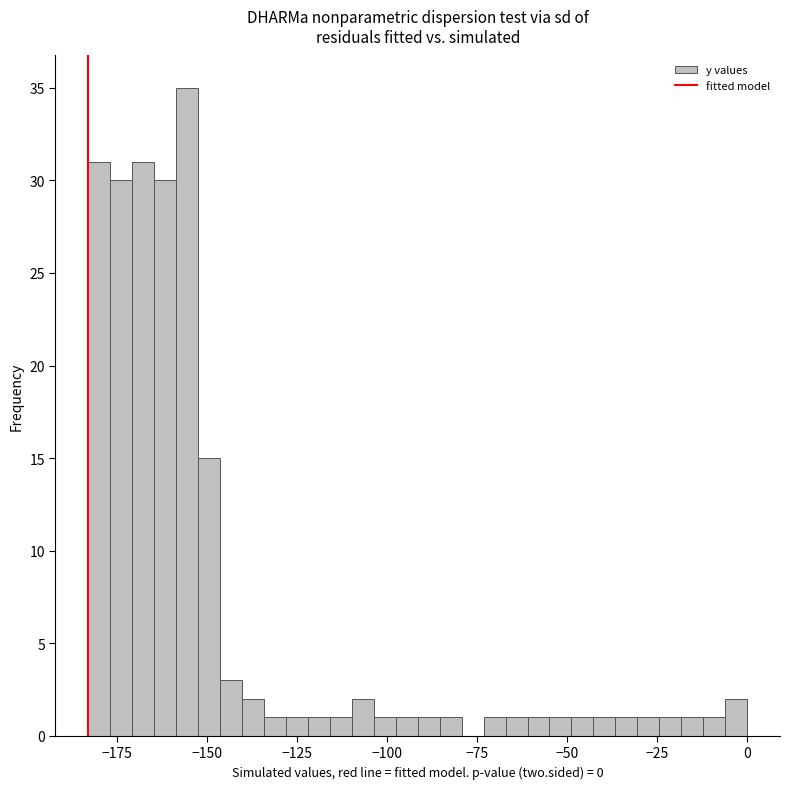

Read against the x-axis, roughly where is the centre of the tallest bar?

-155